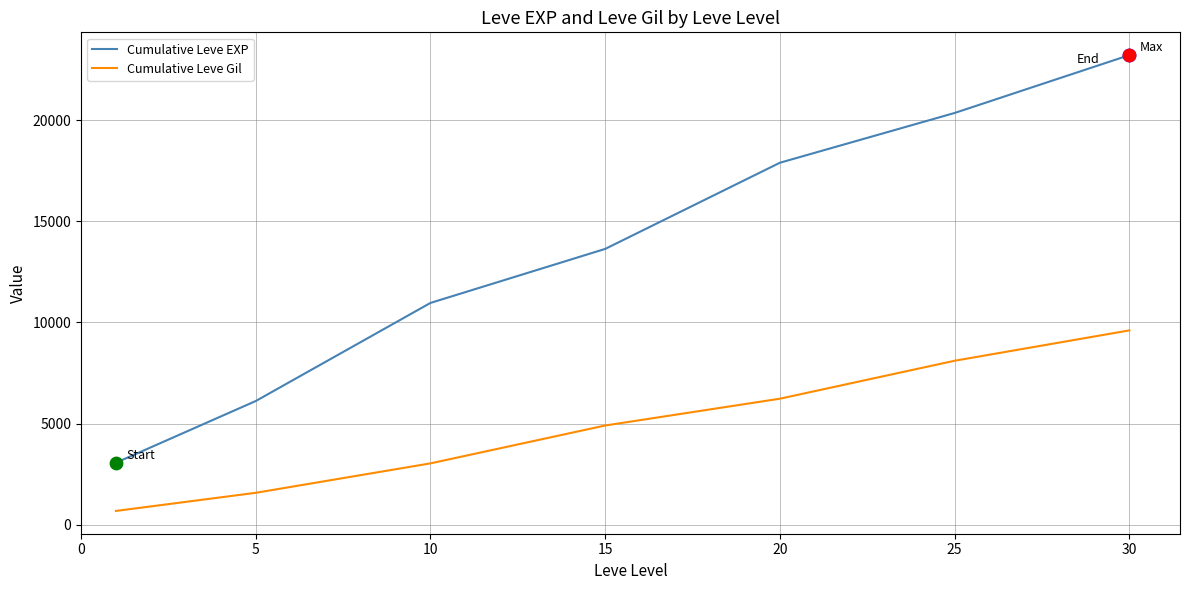

What is the difference between the maximum and minimum values in the Cumulative Leve EXP series?

20150